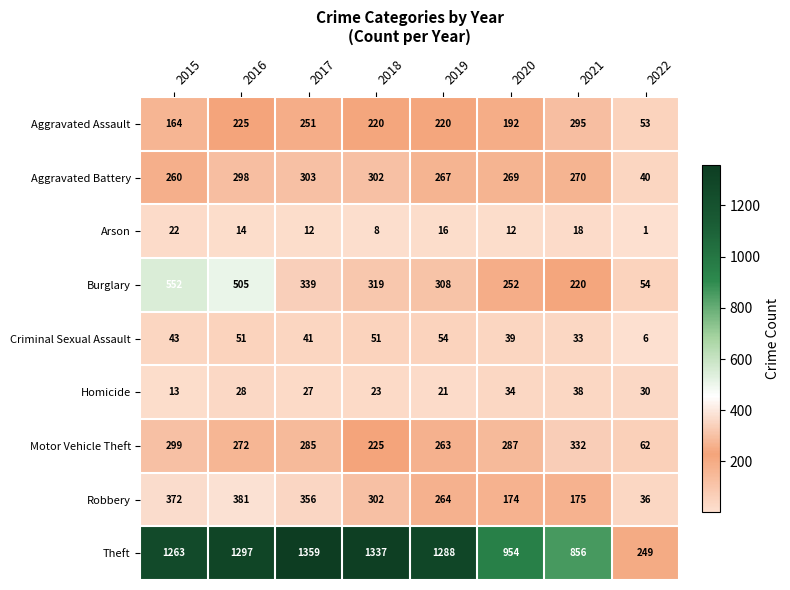

How many distinct data groups are displayed?

9